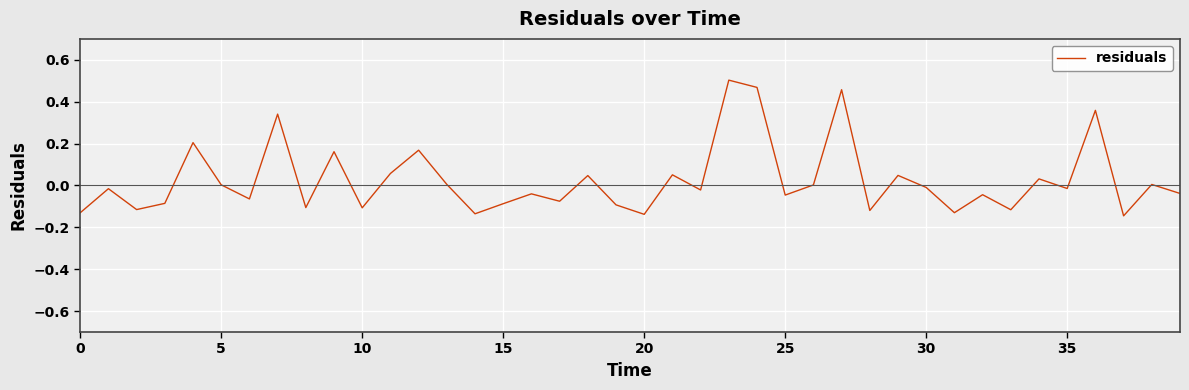

How many distinct data groups are displayed?

1